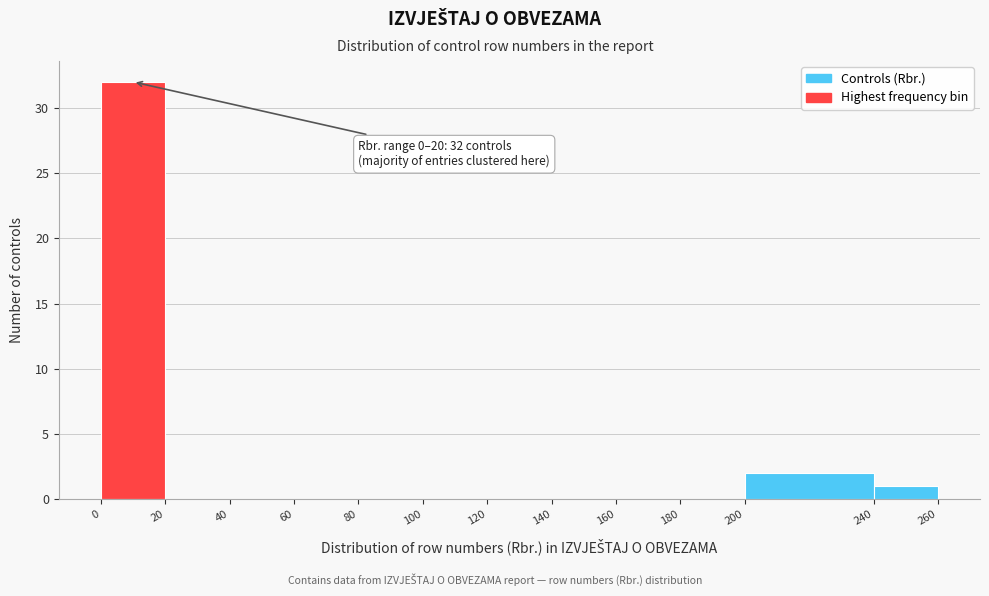

Which range on the x-axis has the tallest bar?

0 to 20